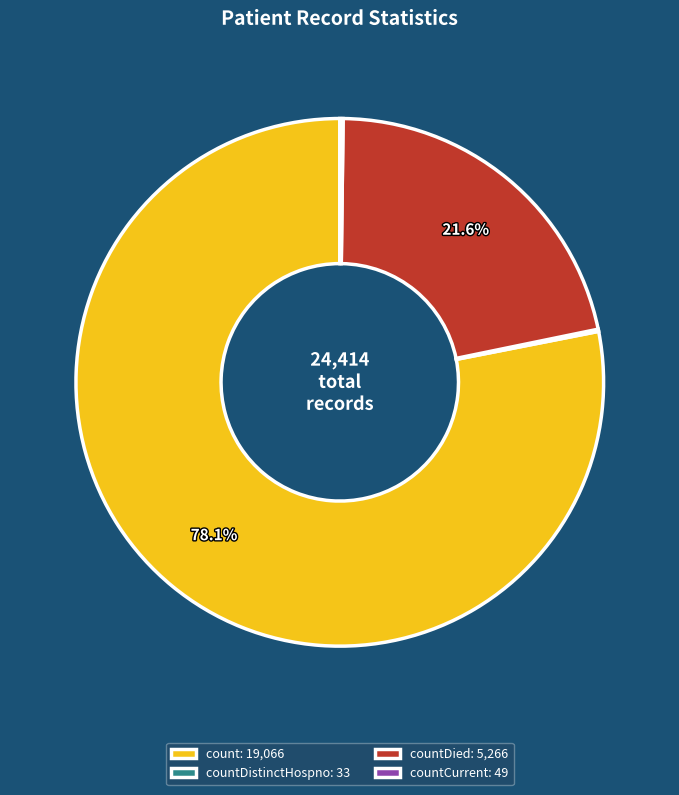

Which slice is the largest?

count: 19,066